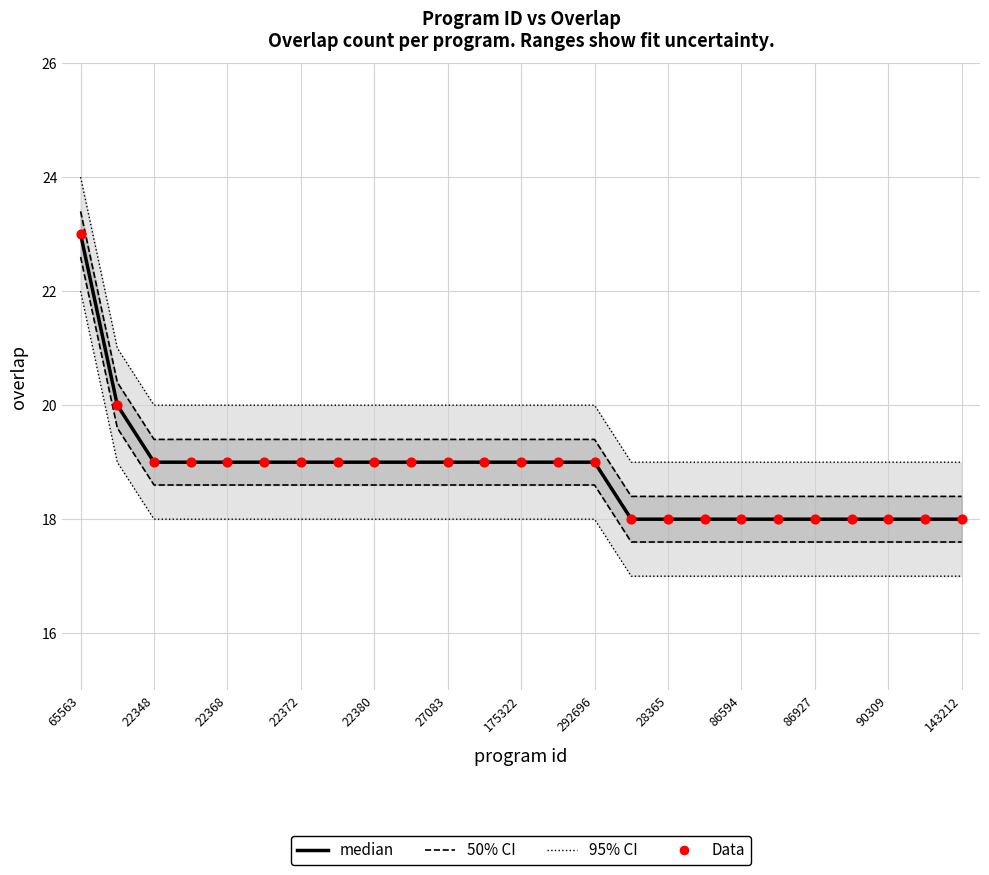

Is the value of 50% CI at 24 greater than the value of 95% CI at 86594?

No